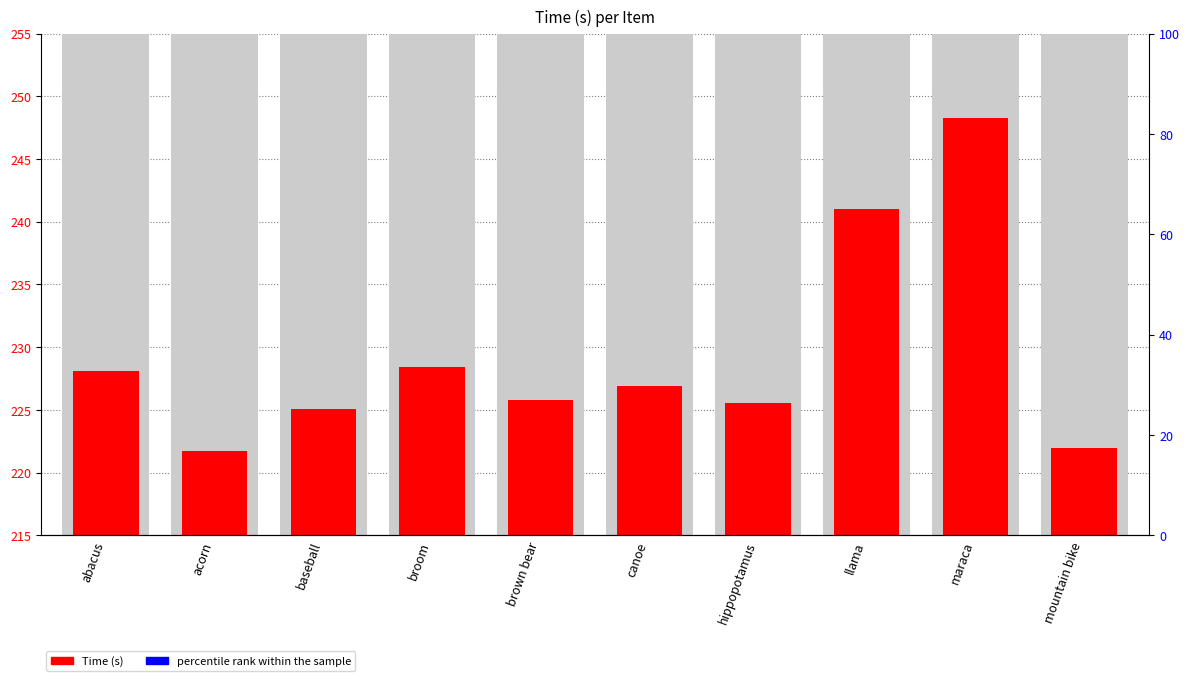

Which series has the largest Y range (max minus min)?

percentile rank within the sample